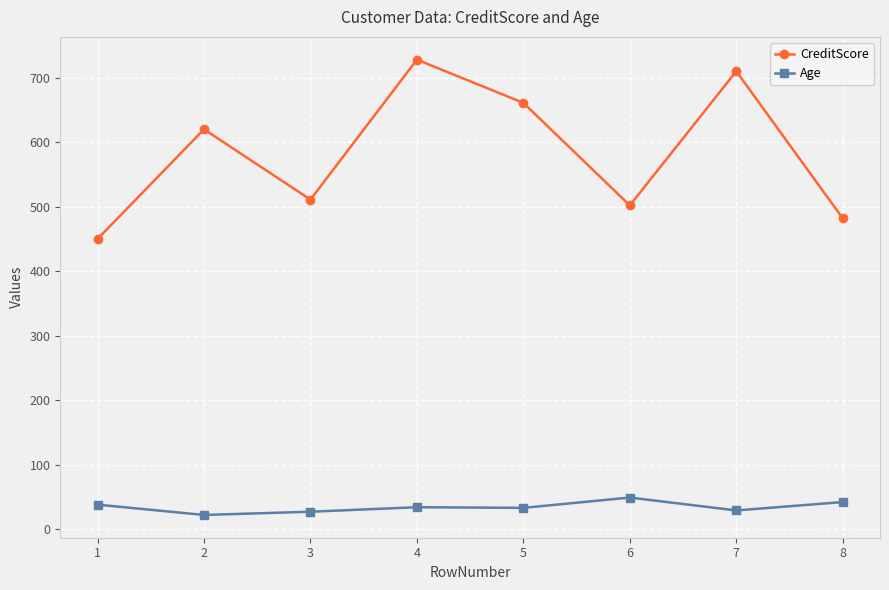

At which category does CreditScore reach its first local peak?

2